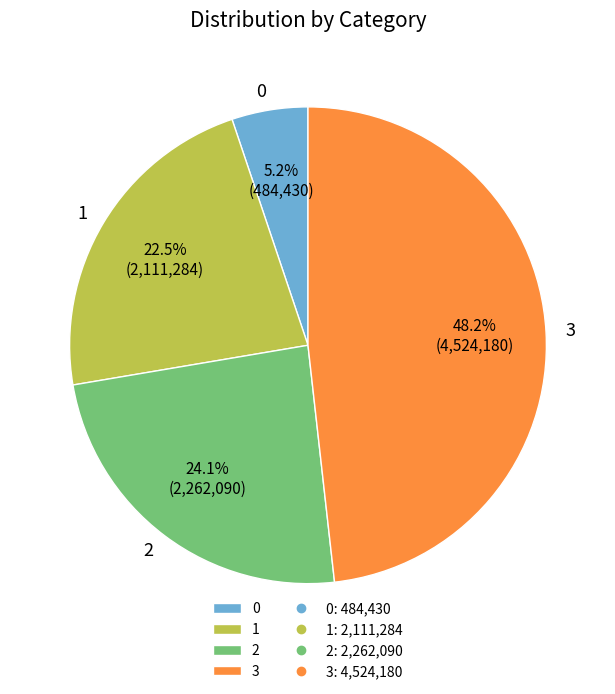

Between 2 and 0, which is larger?

2